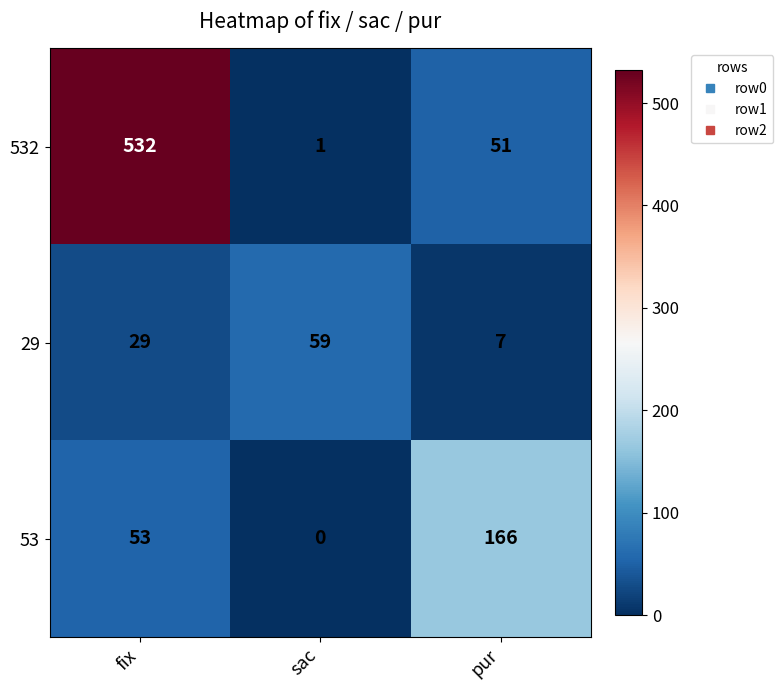

At which label does 532 reach its peak?

fix